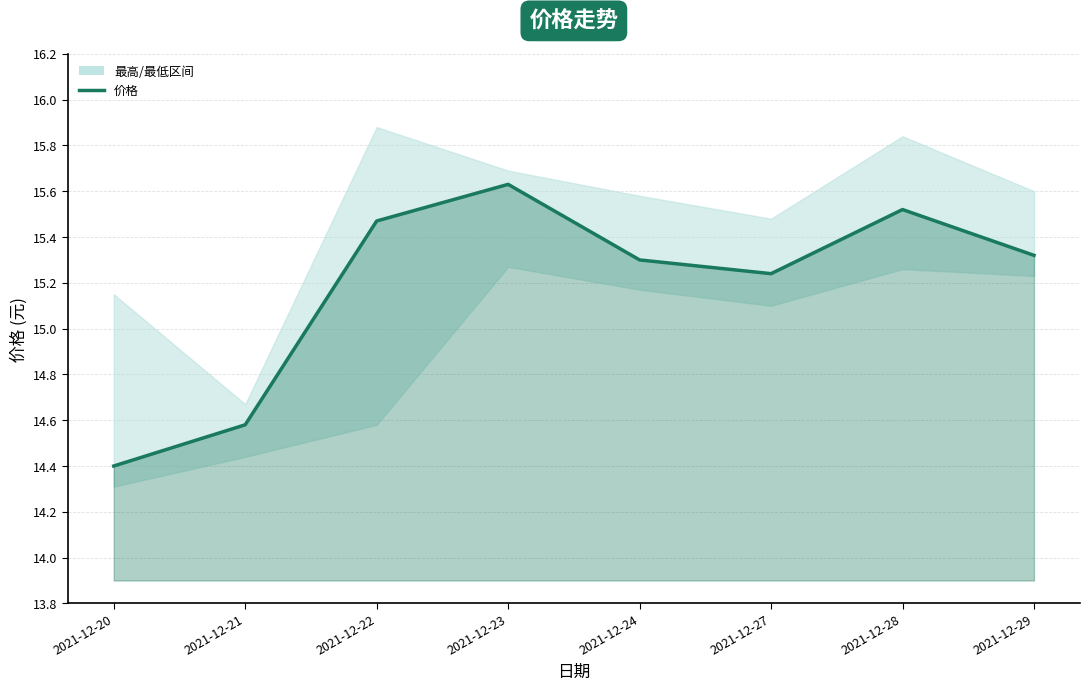

Reading right to left, list all the values displayed in this chart.

15.3	15.5	15.2	15.3	15.6	15.5	14.6	14.4